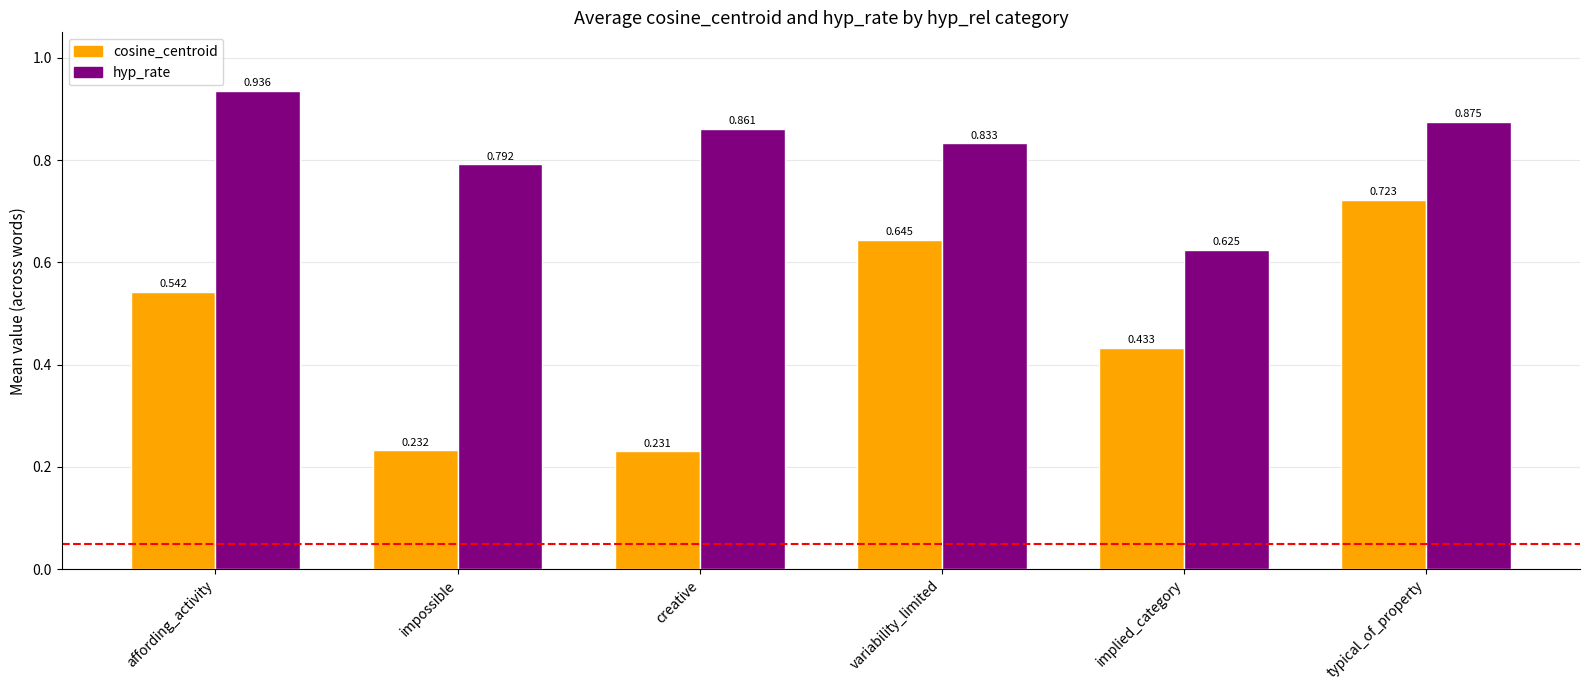

How many bars are there in each group?

2